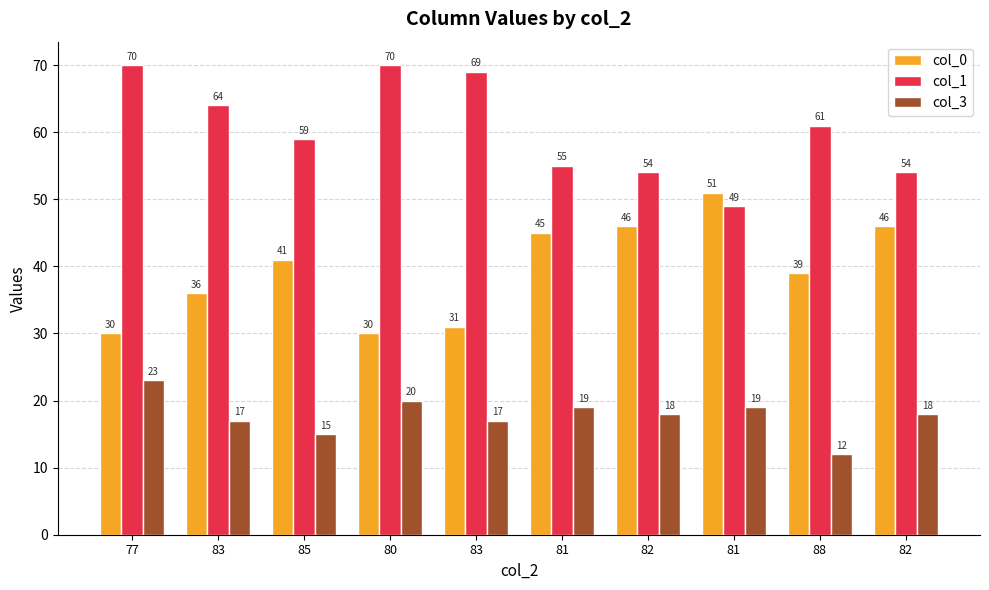

At which category does the chart reach its peak across all series?

77